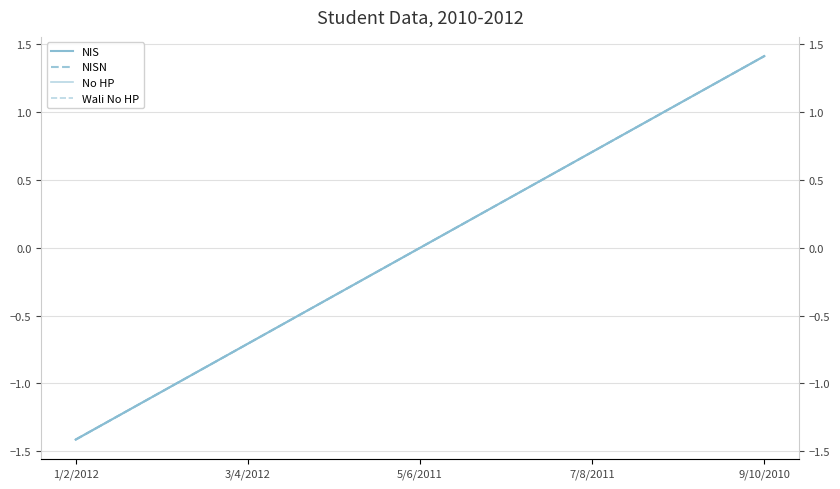

What is the maximum value shown in the chart?

1.4